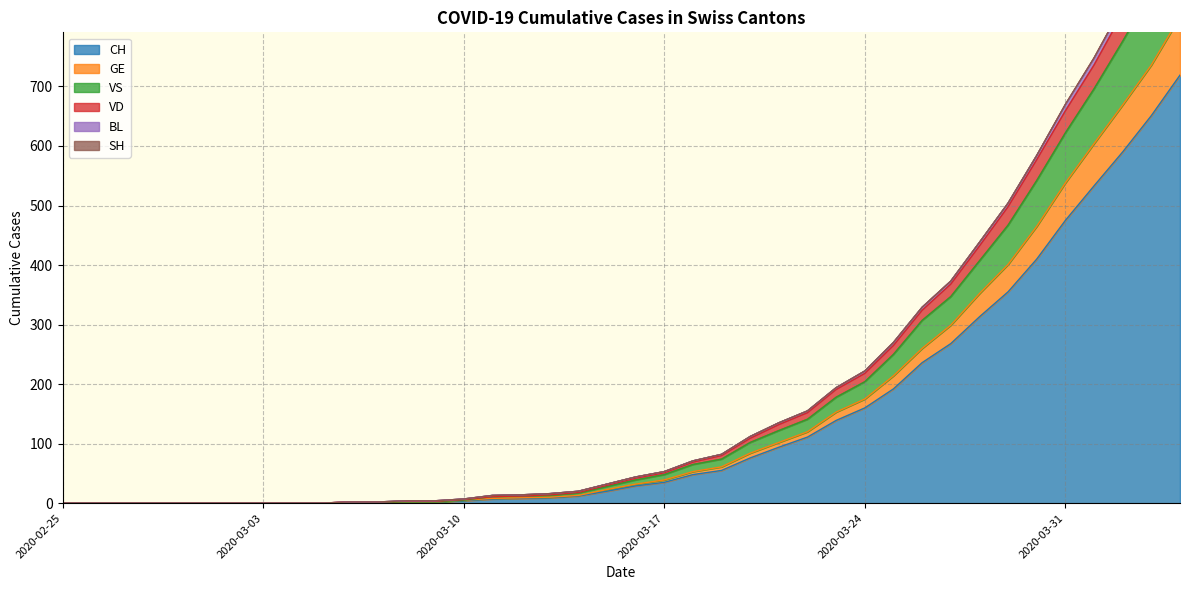

Which category has the highest value across all series?

2020-04-04